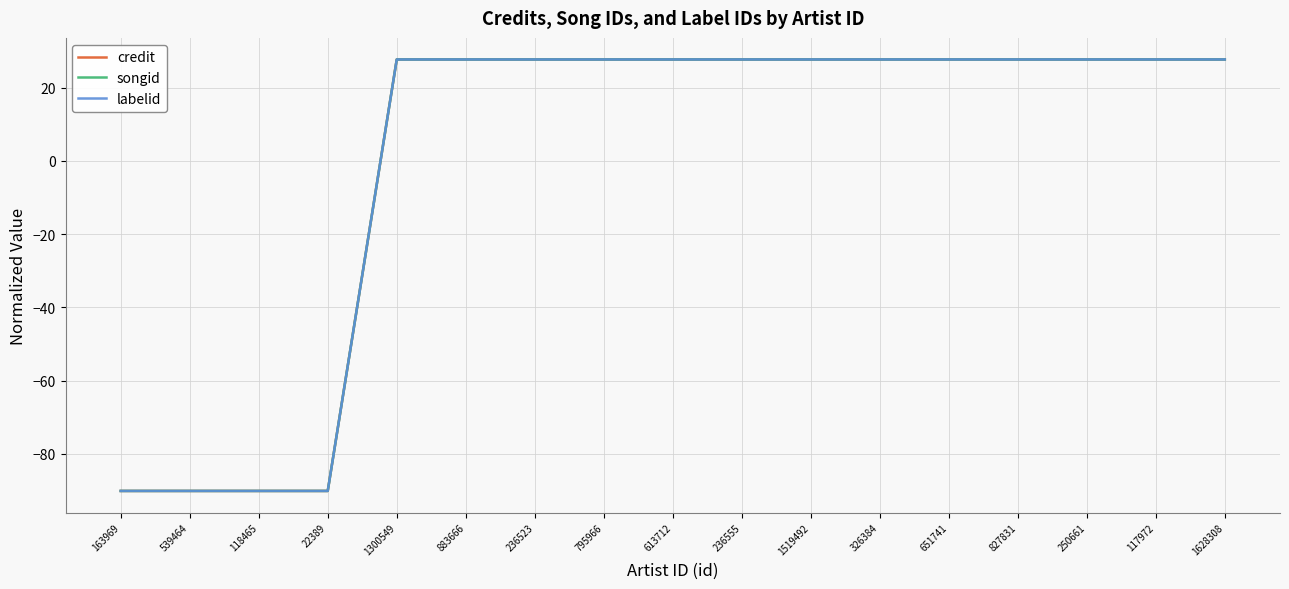

What is the value of the credit point at the 11th from the left?

27.7